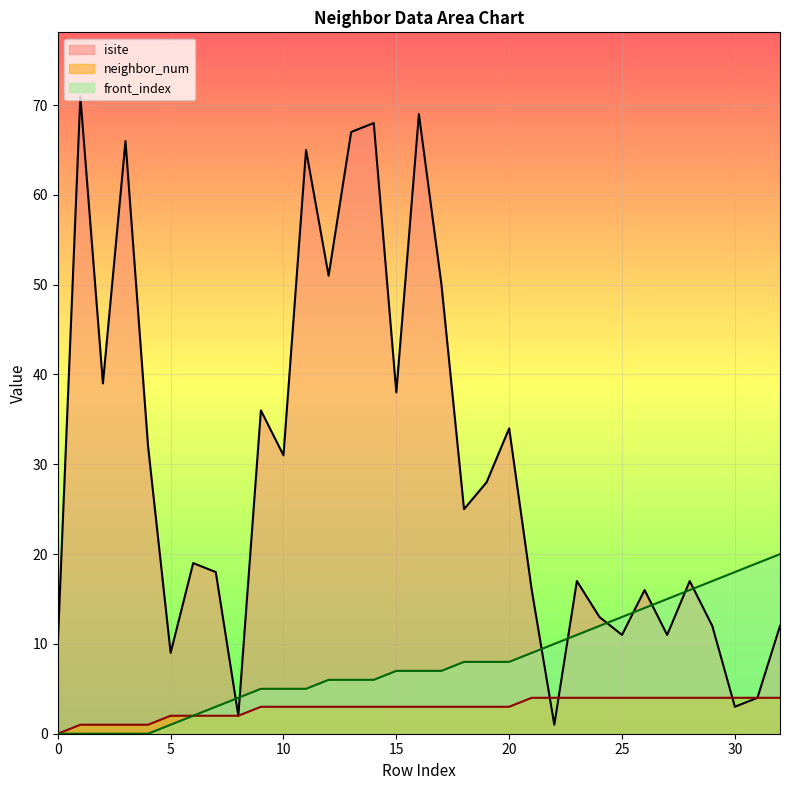

Does the chart display data point markers on the line(s)?

No